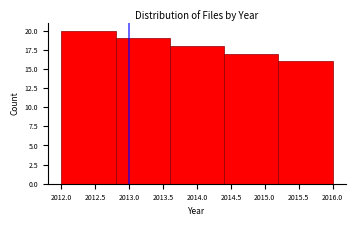

How tall is the bar that spans 2013.6 to 2014.4 on the x-axis? The values are not printed on the chart, so give them approximately, as read against the axis.

18